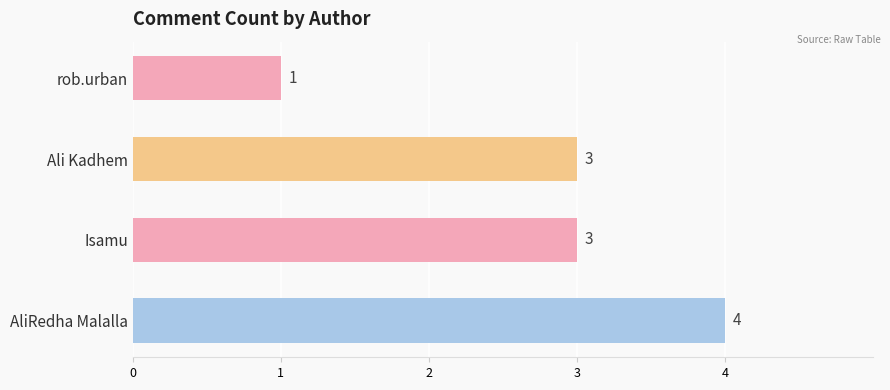

Reading bottom to top, list all the values displayed in this chart.

4	3	3	1